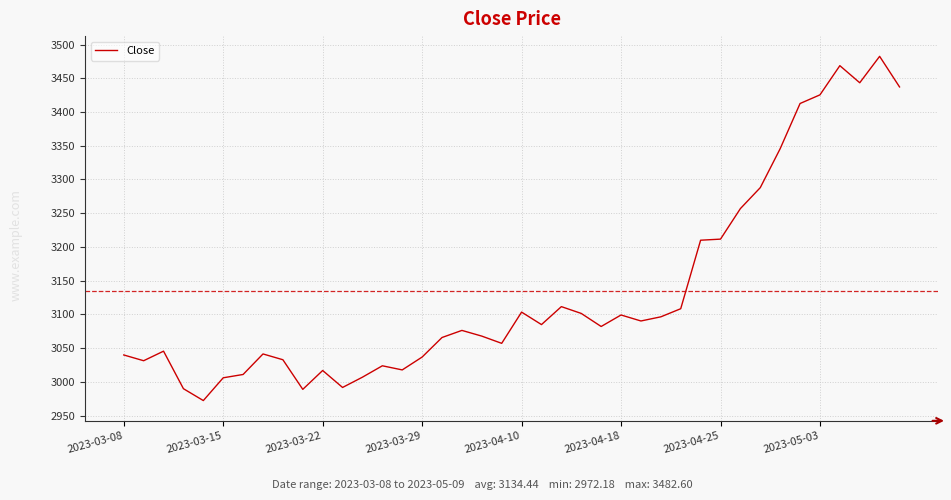

What is the smallest value displayed?

2972.2